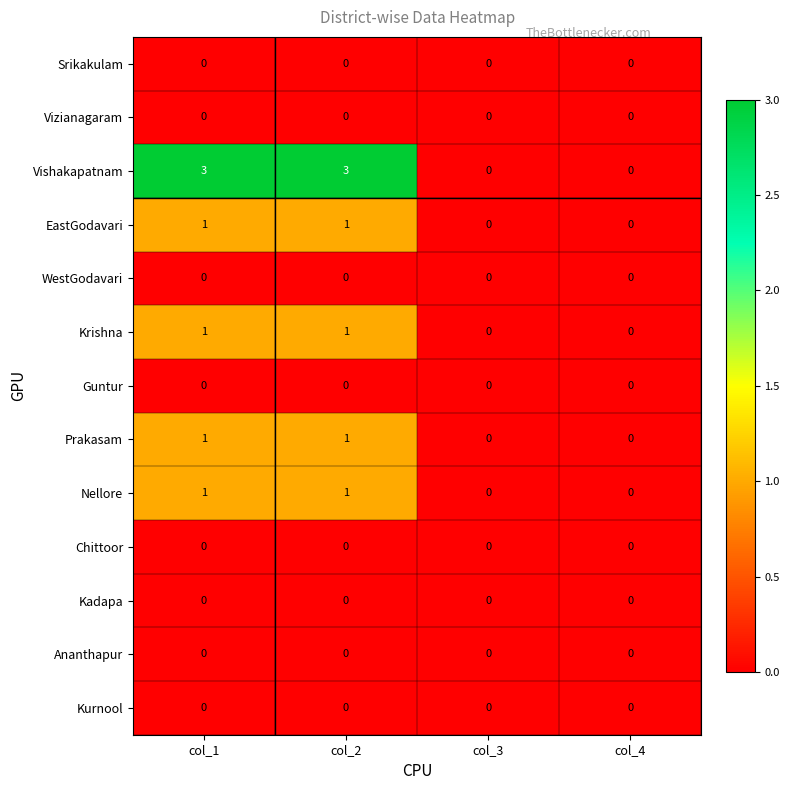

Is it true that Guntur equals 0 at col_1?

True